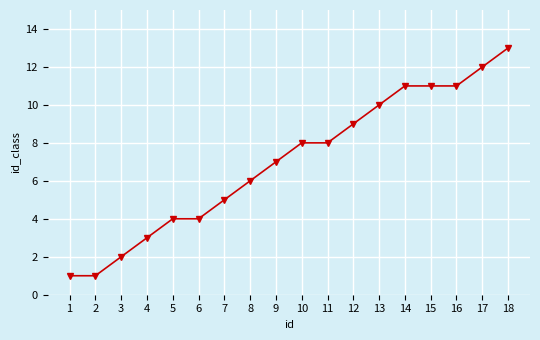

What is the sum of all values?

126